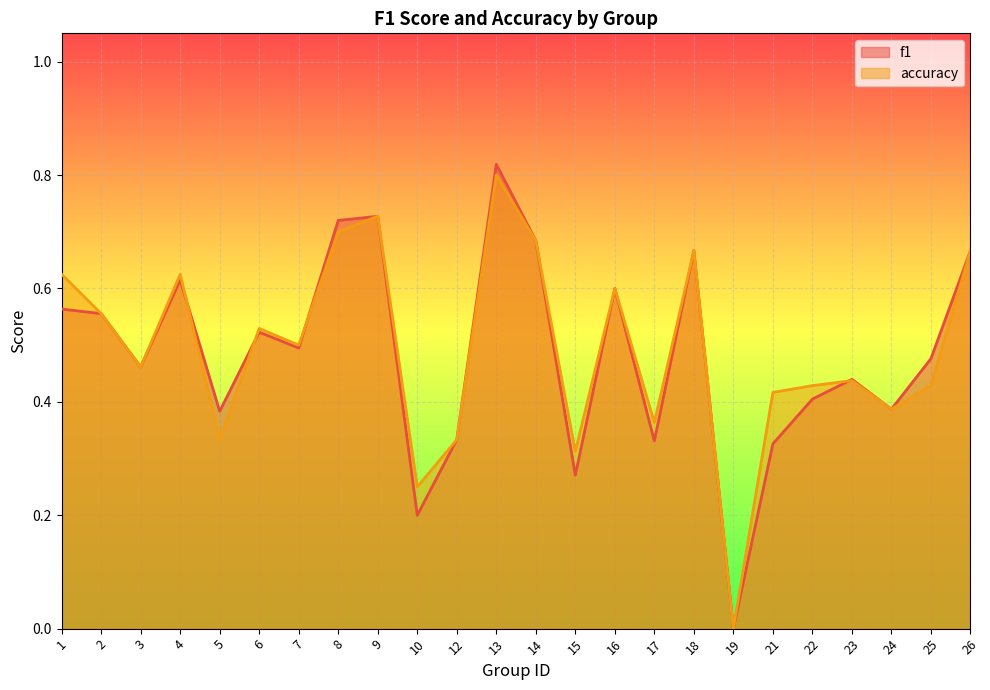

At which label does accuracy reach its minimum?

19